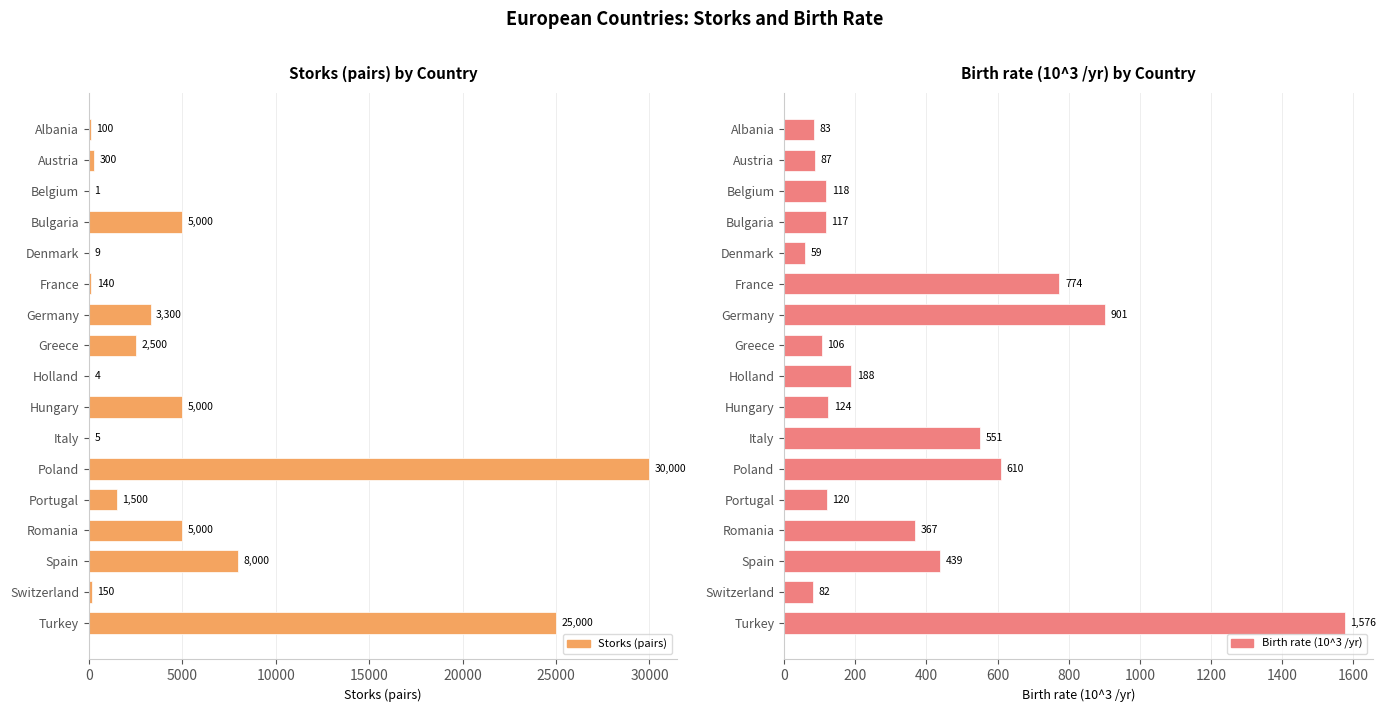

Which series has the largest total across all categories?

Storks (pairs)